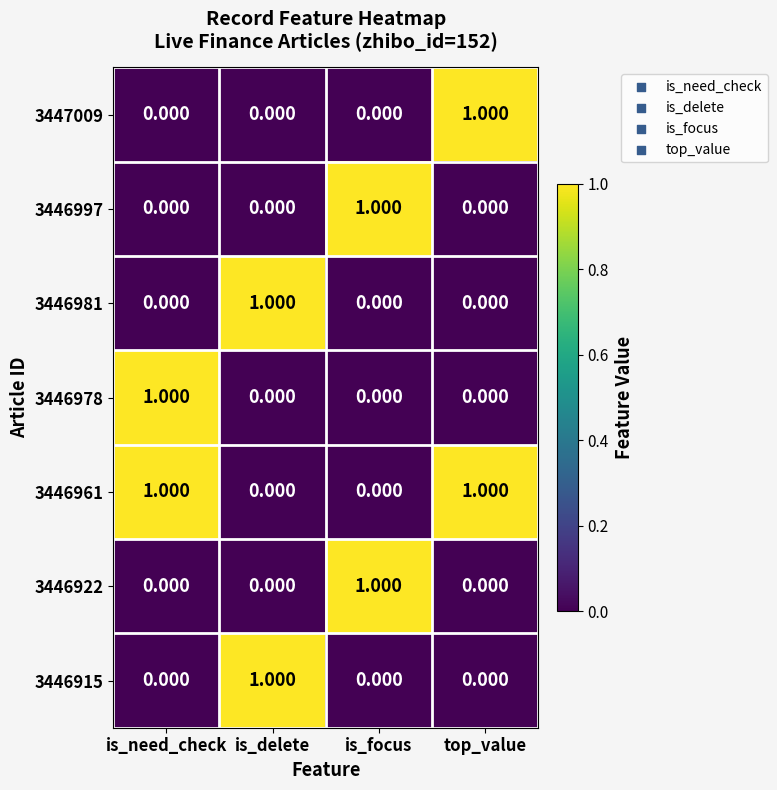

Is the value of 3446961 at is_need_check greater than the value of 3446915 at top_value?

Yes